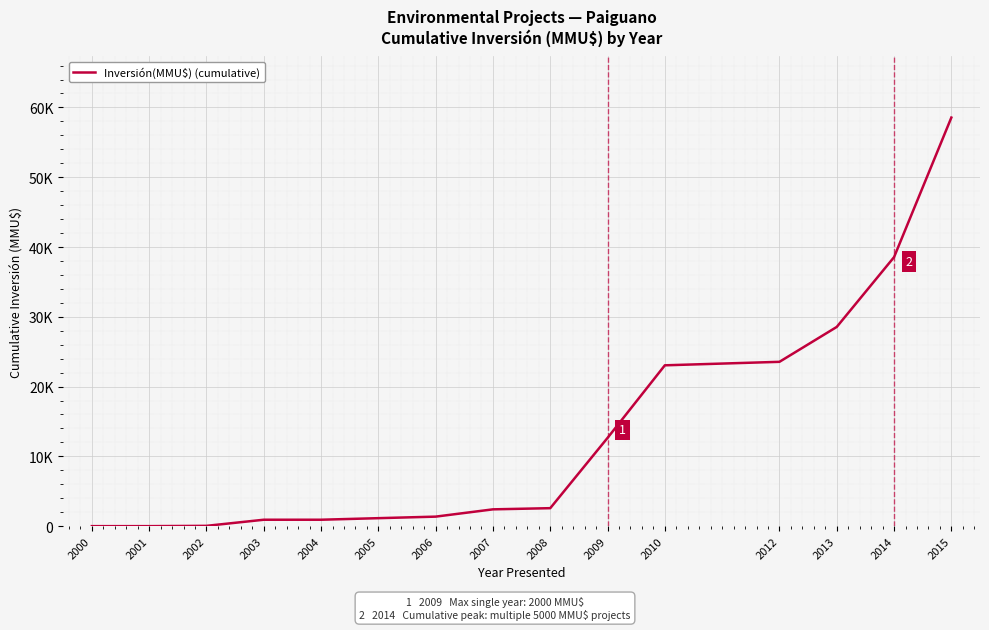

Does the chart display data point markers on the line(s)?

No